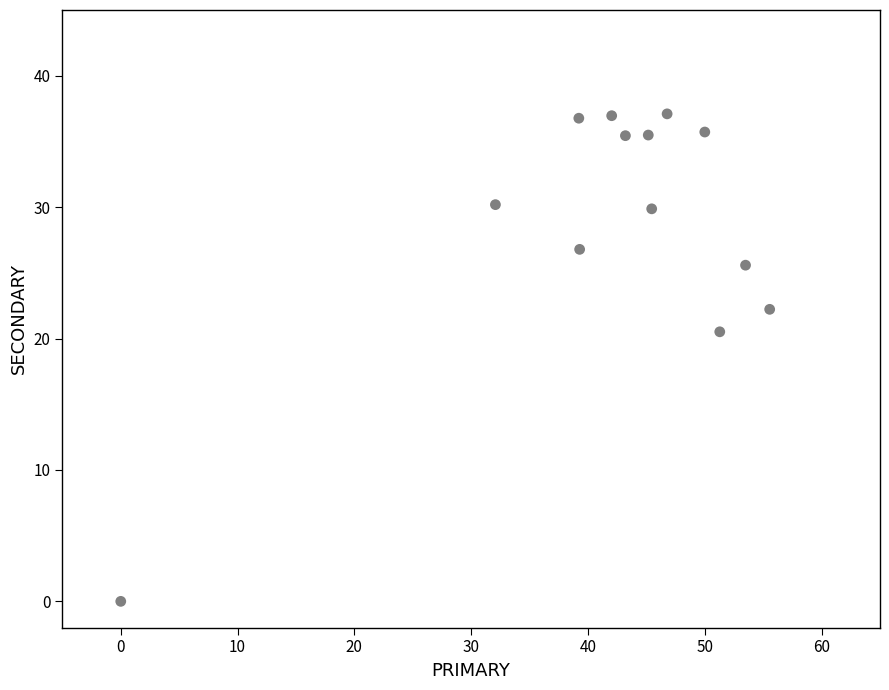

What Y value in the scatter plot is closest to 18?

20.5